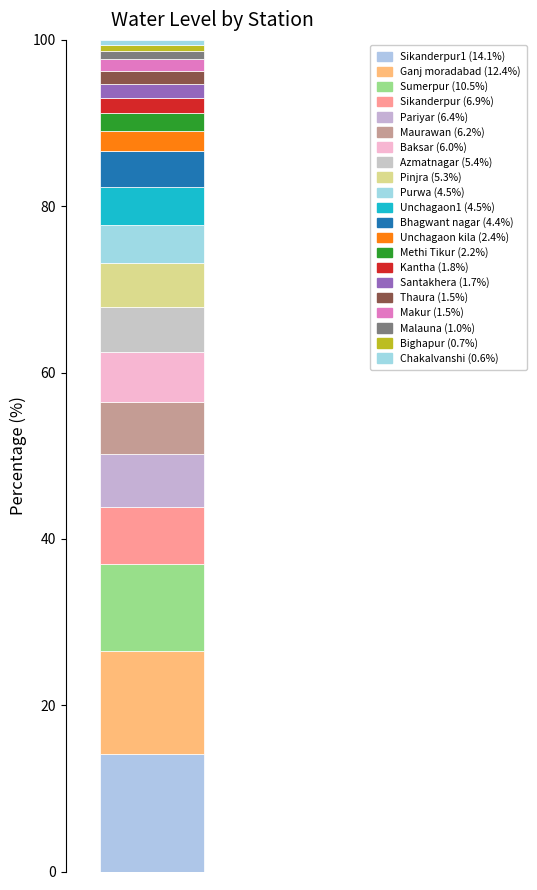

How many data points does each series have?

1